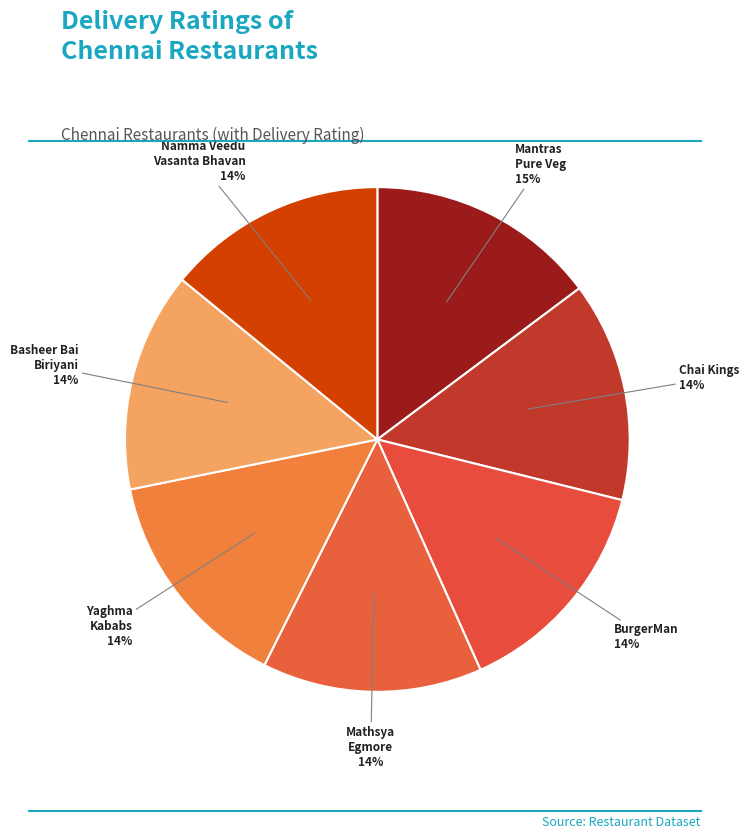

To the nearest percent, what percentage of the pie is Basheer Bai Biriyani?

14%